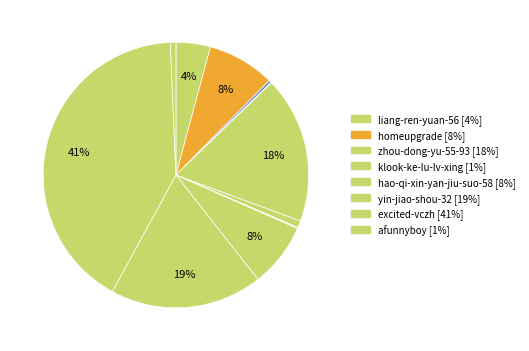

To the nearest percent, what is the difference between the largest and smallest slice percentages?

41%